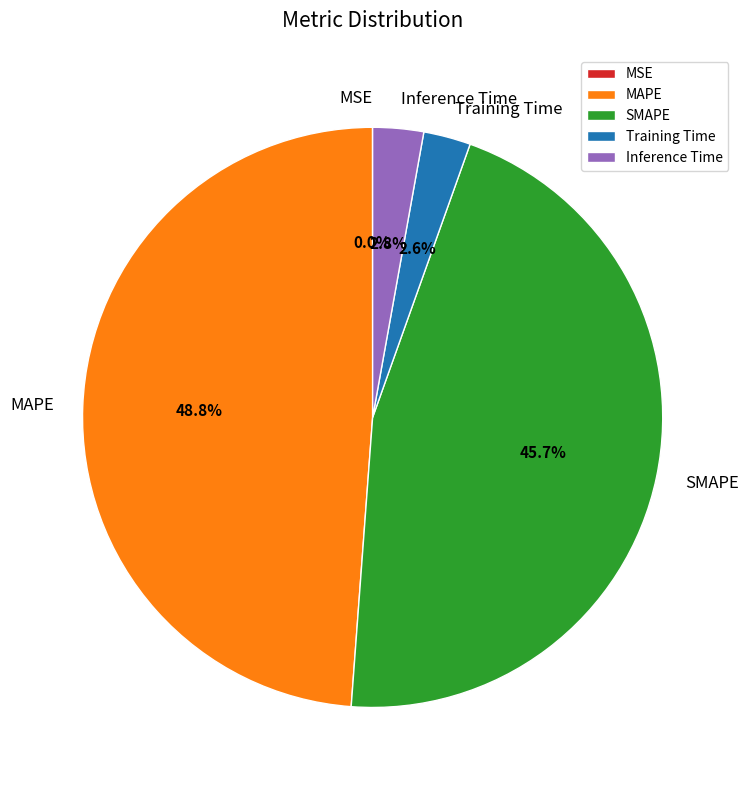

Is the sum of MAPE and SMAPE greater than half?

Yes